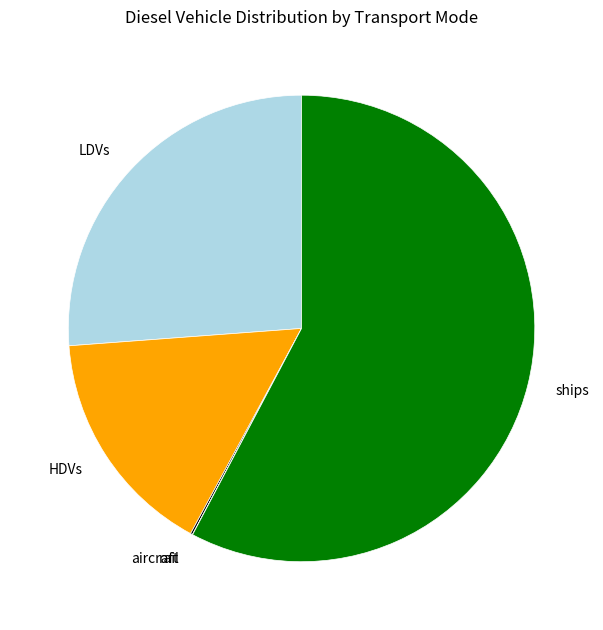

Is there a majority slice in this chart?

Yes